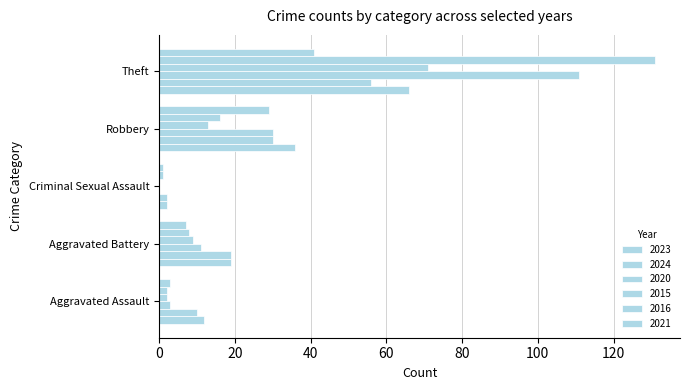

How many distinct data groups are displayed?

6